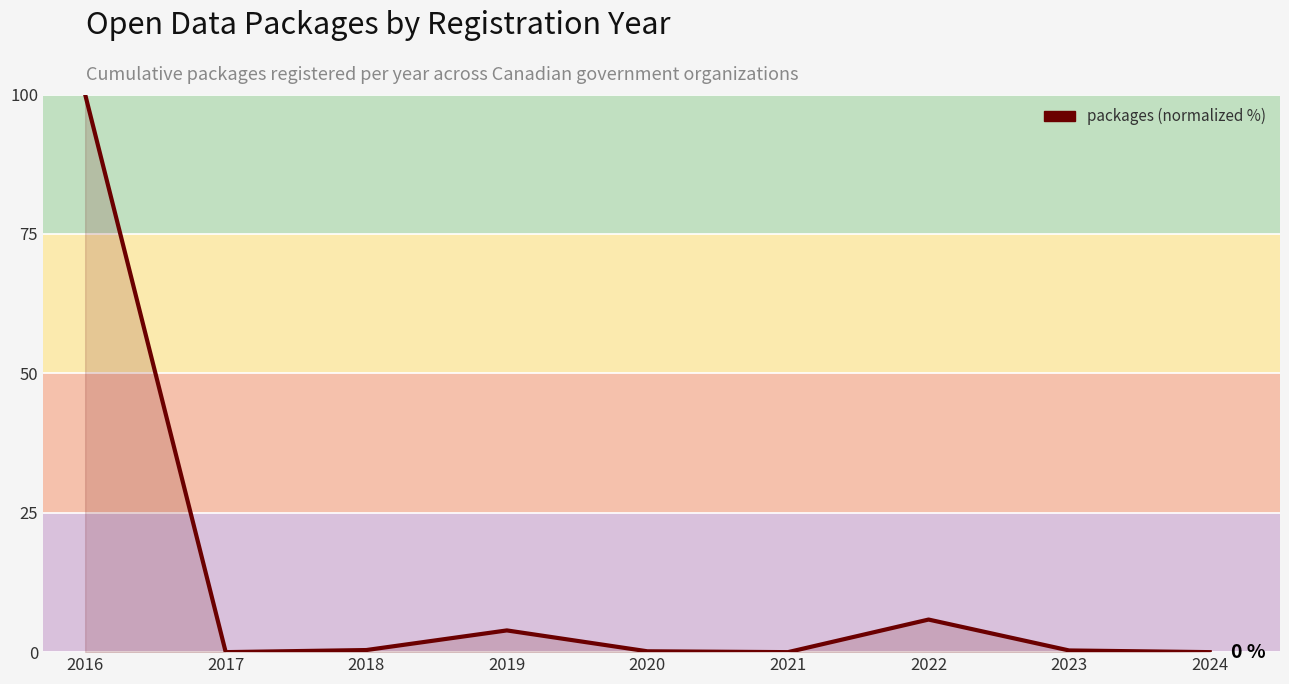

The chart shows a value of -62.3 at 2024. True or false?

False